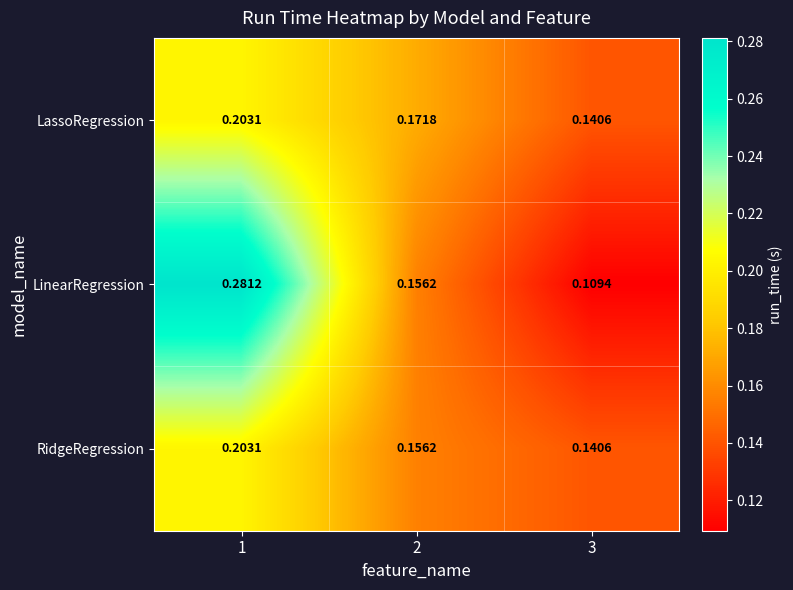

Which series has the widest spread of values?

LinearRegression